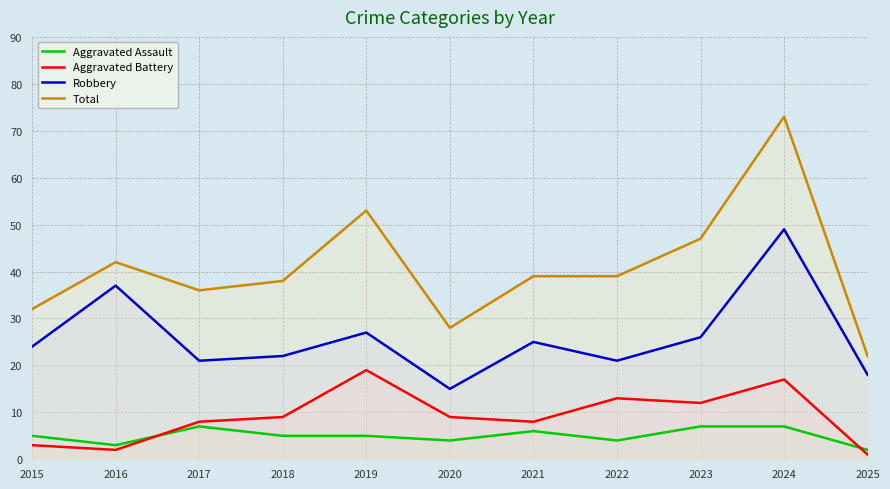

Where is the first local maximum for Aggravated Battery?

2019